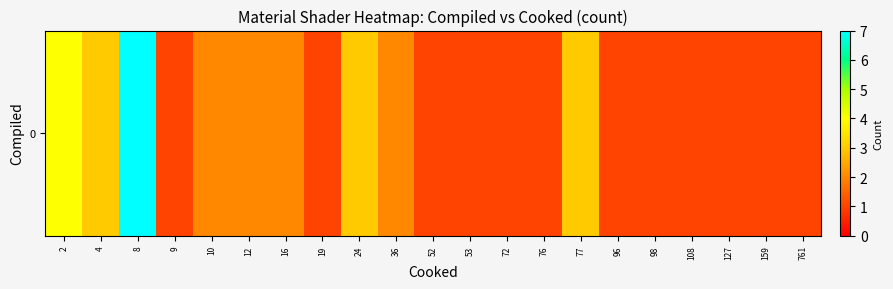

Reading left to right, list all the values displayed in this chart.

2=4	4=3	8=7	9=1	10=2	12=2	16=2	19=1	24=3	36=2	52=1	53=1	72=1	76=1	77=3	96=1	98=1	108=1	127=1	159=1	761=1